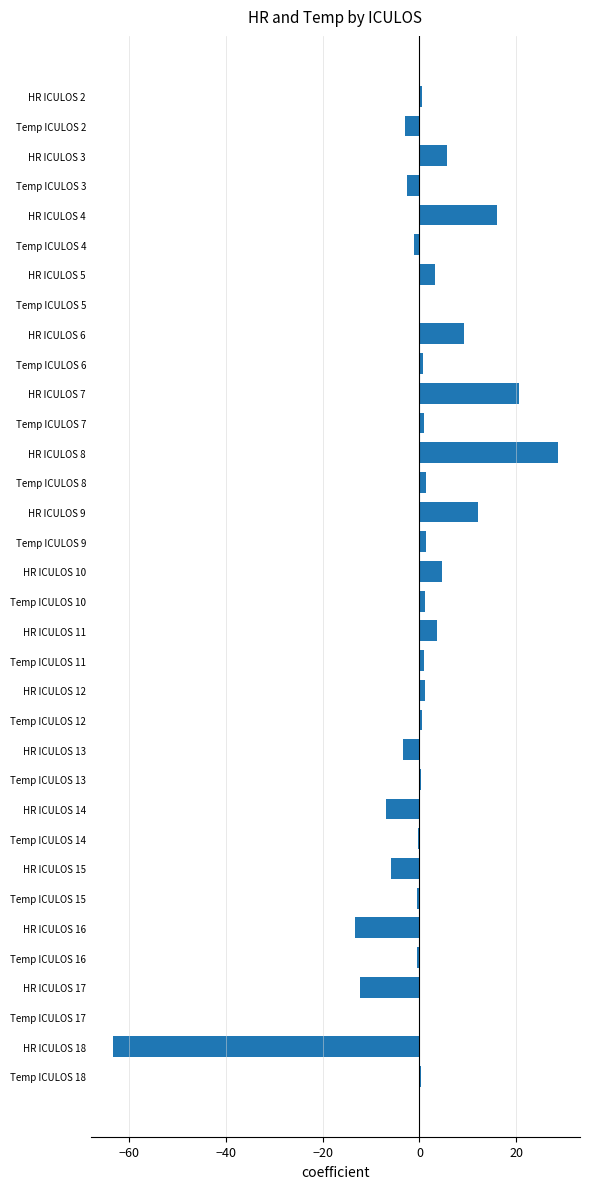

What is the sum of the values at HR ICULOS 11 and HR ICULOS 8?

32.2